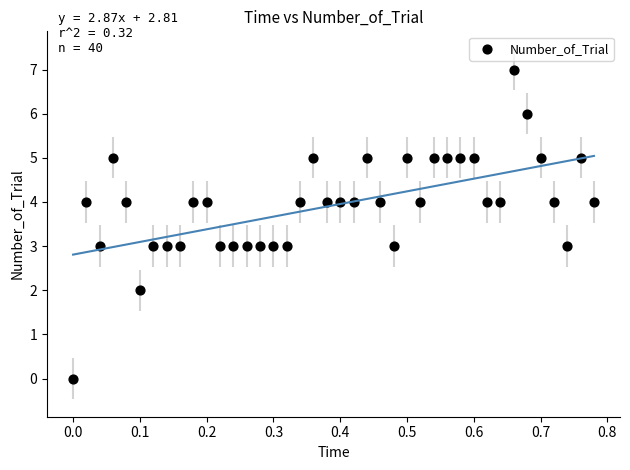

What is the range of Y values (max minus min)?

7